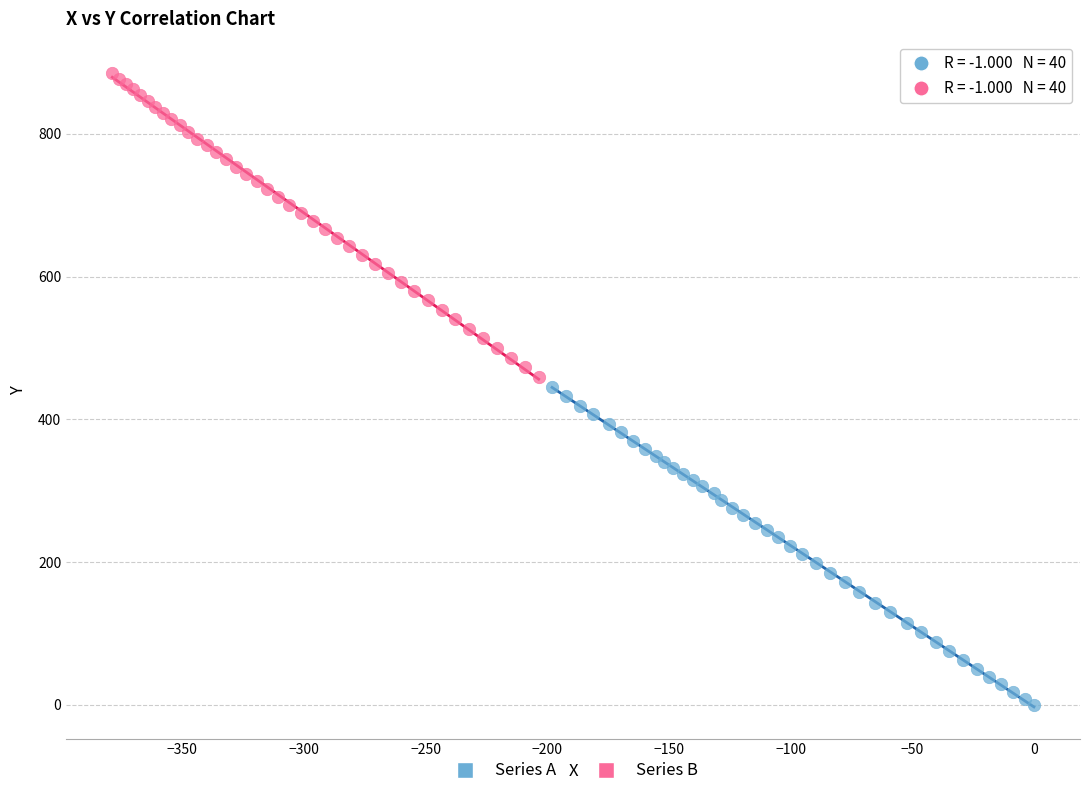

Which series reaches the maximum Y coordinate?

Series B